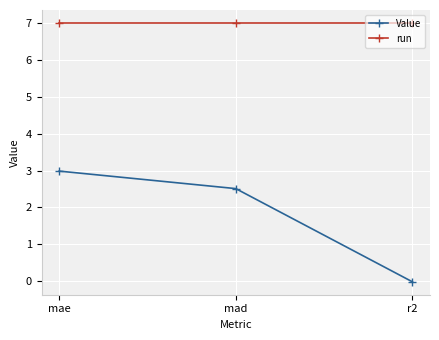

What is the total value across all series at mad?

9.5